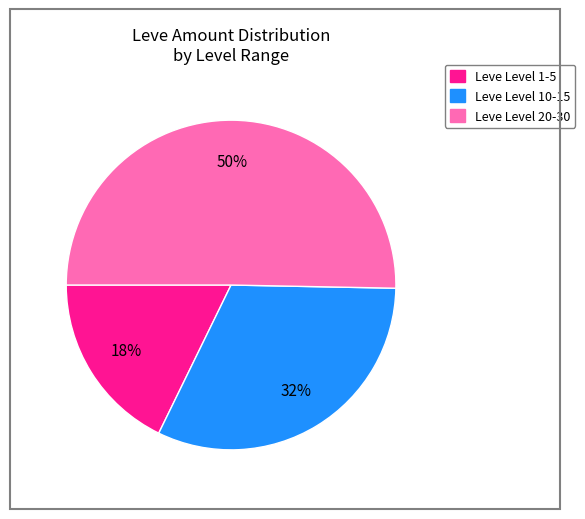

To the nearest percent, what is the average slice percentage?

33%